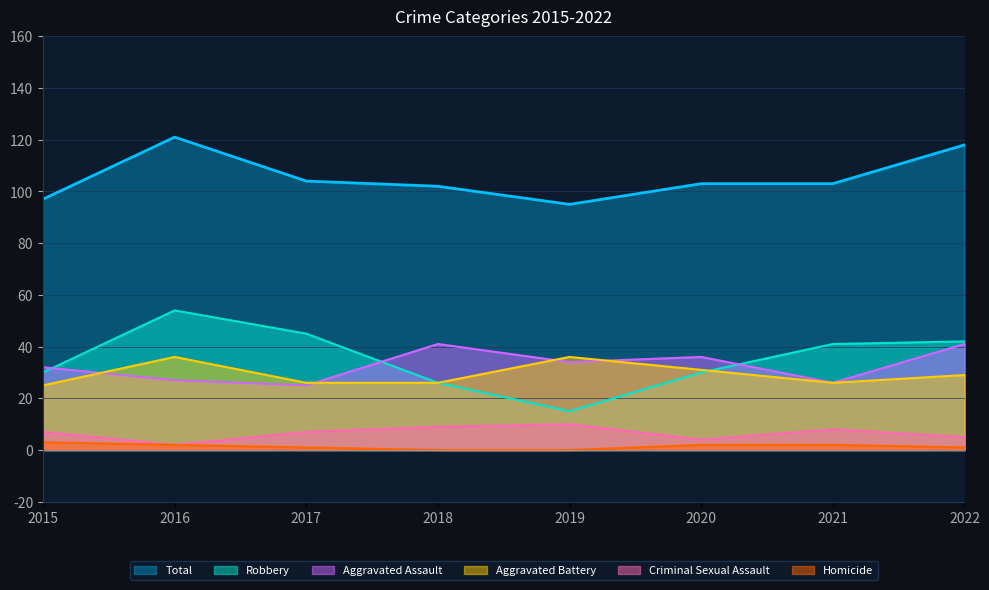

Between 2020 and 2019, which is larger?

2020